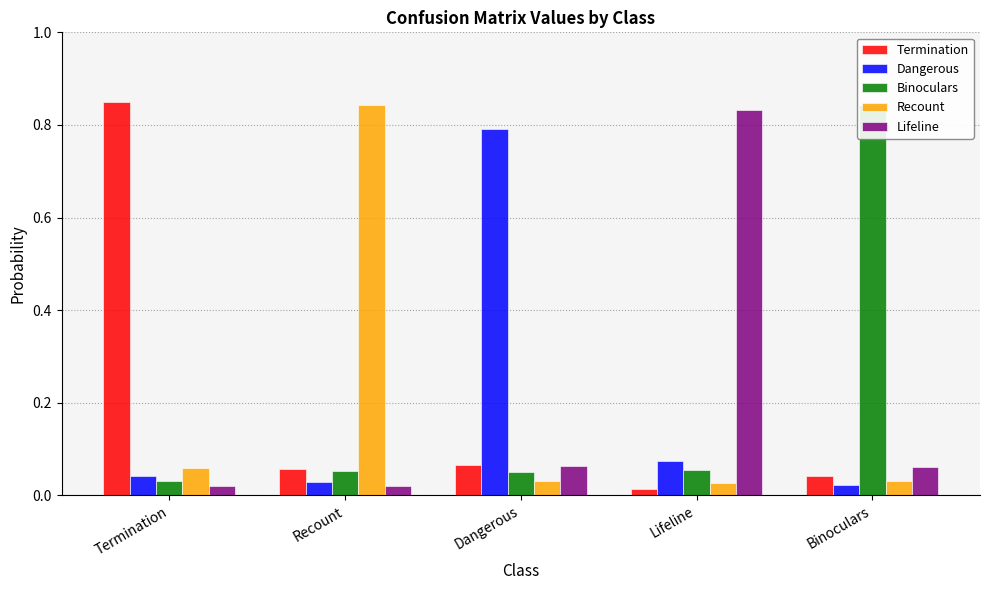

Does the chart contain stacked bars?

No